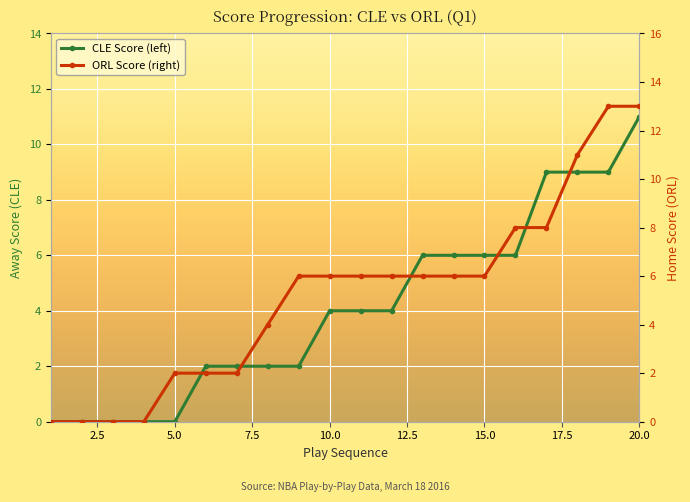

How many lines are shown in the chart?

2